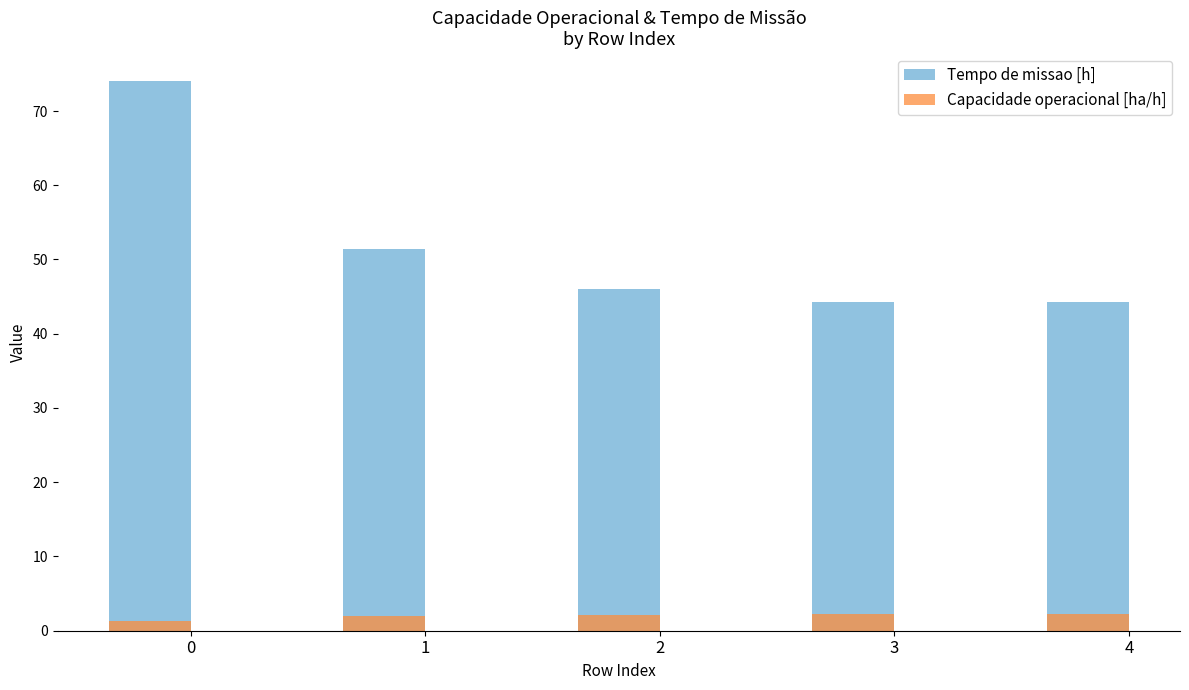

What is the total value across all series at 4?

46.5